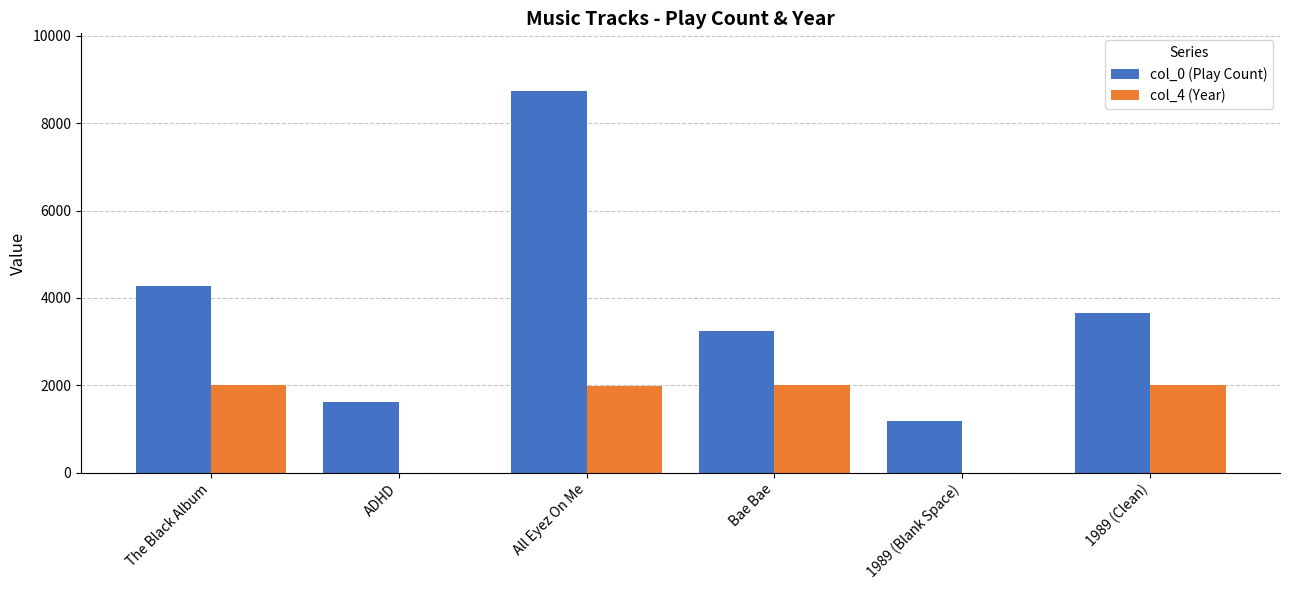

What is the approximate value of col_4 (Year) at All Eyez On Me, to the nearest 100?

2000